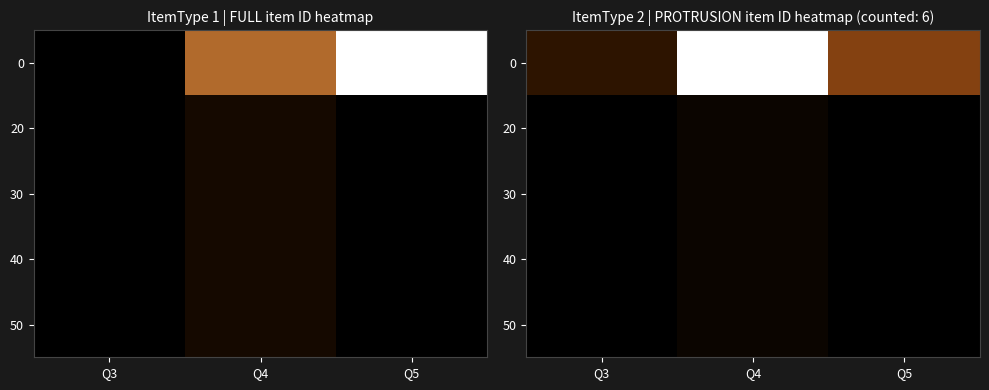

Rank the series at Q5 from highest to lowest value.

0, 20, 30, 40, 50